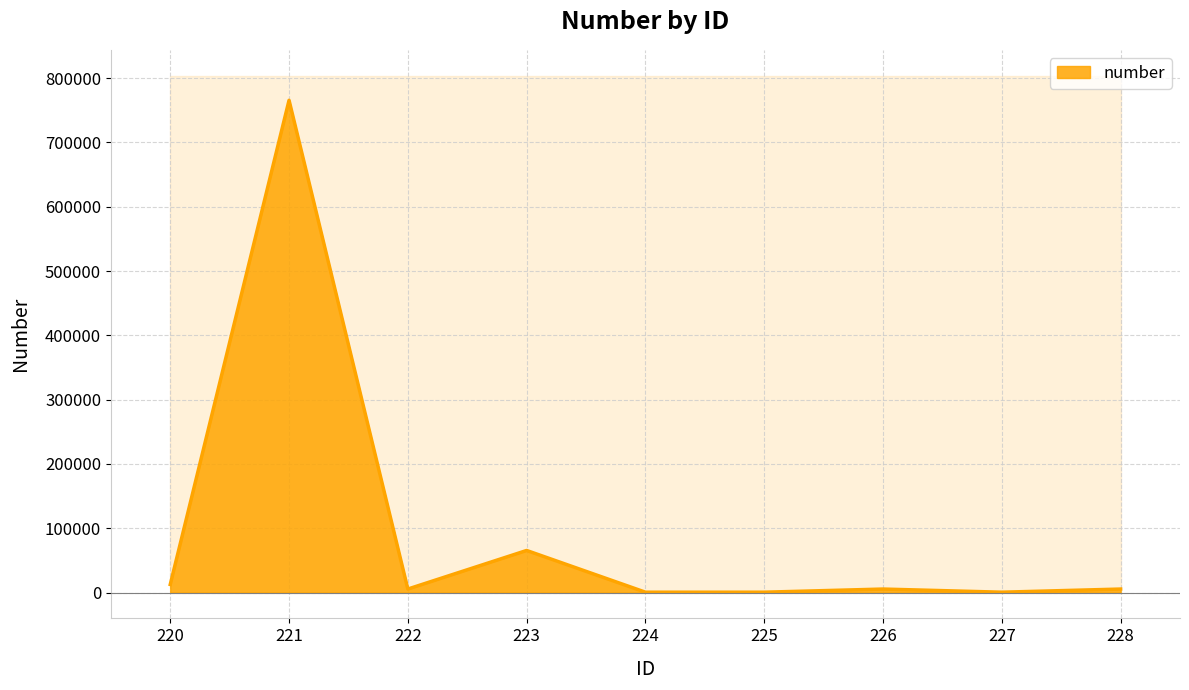

What is the value of the 4th point from the left?

65432